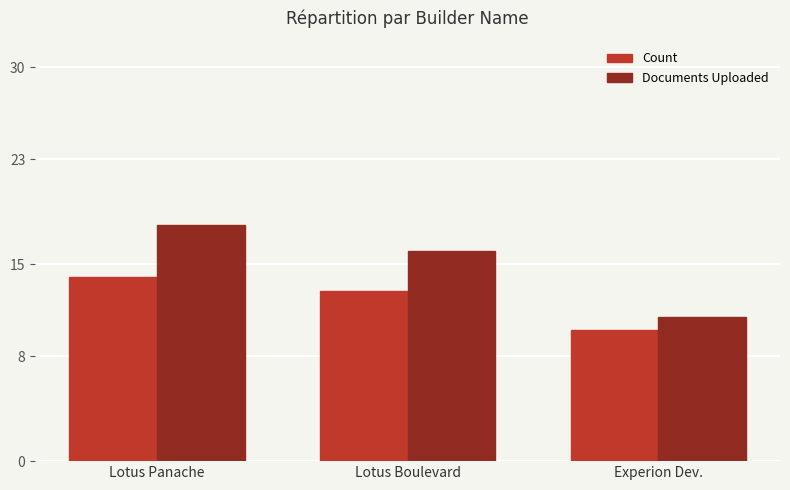

Reading left to right, list all the values displayed in this chart.

Count: 14	13	10
Documents Uploaded: 18	16	11